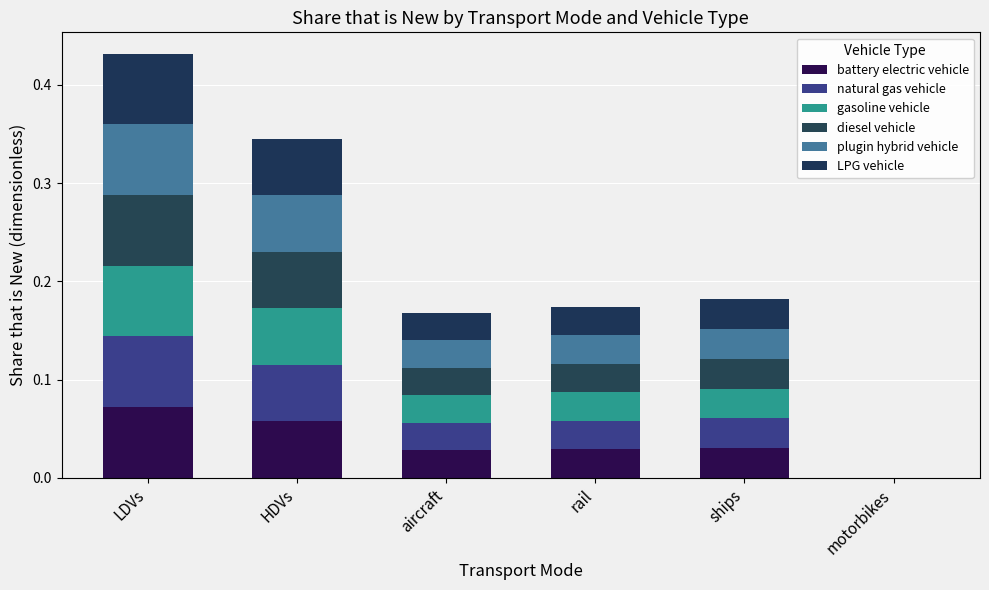

Which has a higher value, HDVs or ships?

HDVs